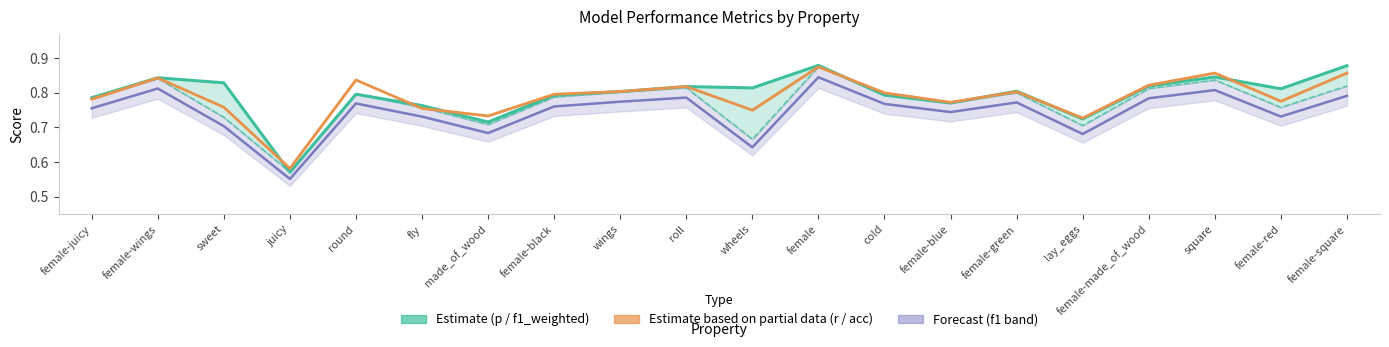

True or false: f1 band (forecast) has more than 0 points higher than both neighbors.

True